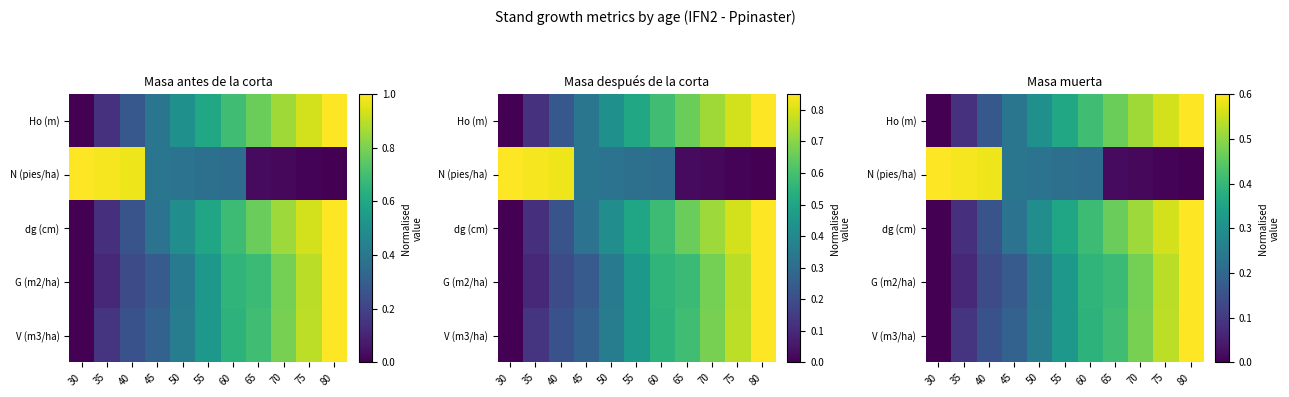

Where is V (m3/ha) nearest to the value 0?

30